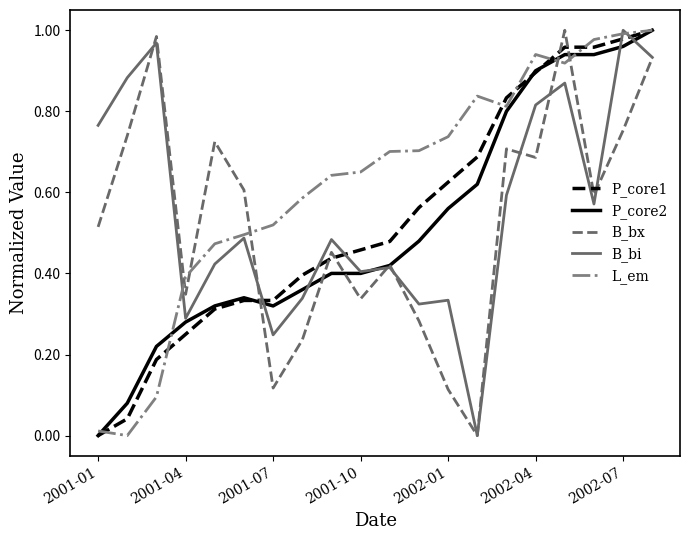

Which series has the largest total across all categories?

L_em